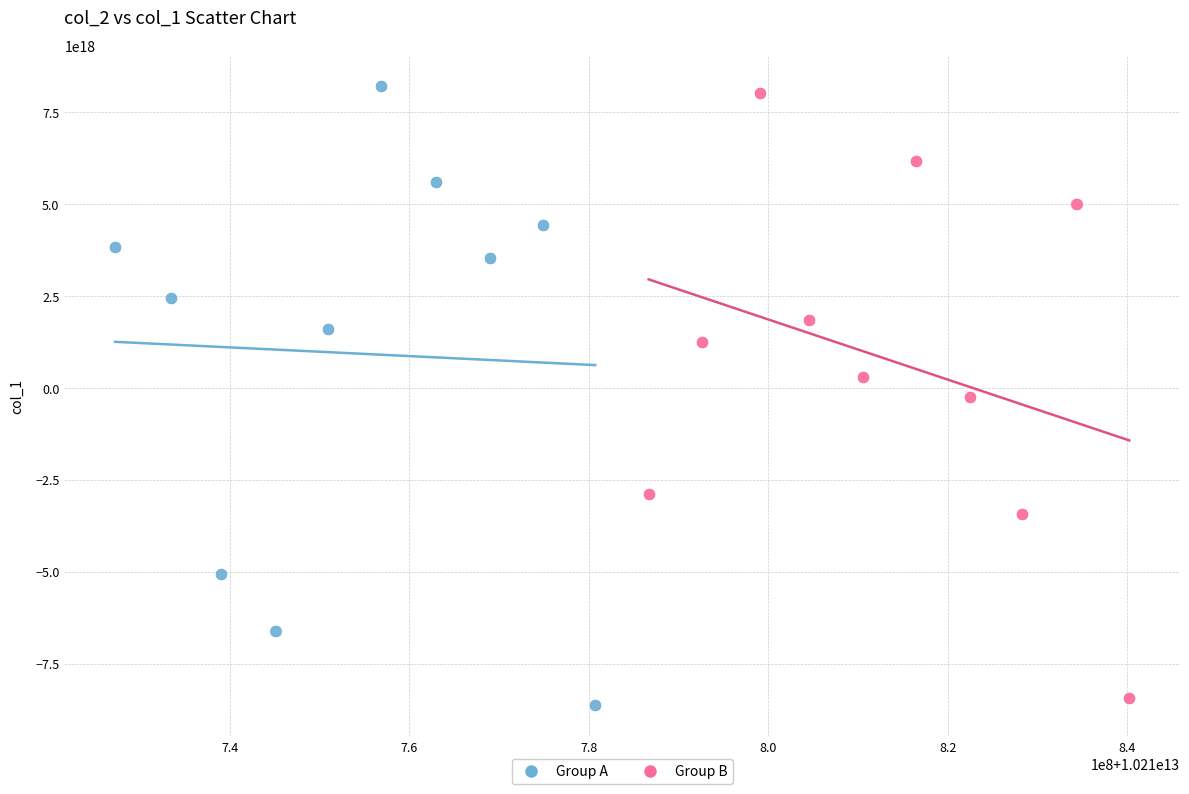

Which series contains the lowest Y value?

Group A